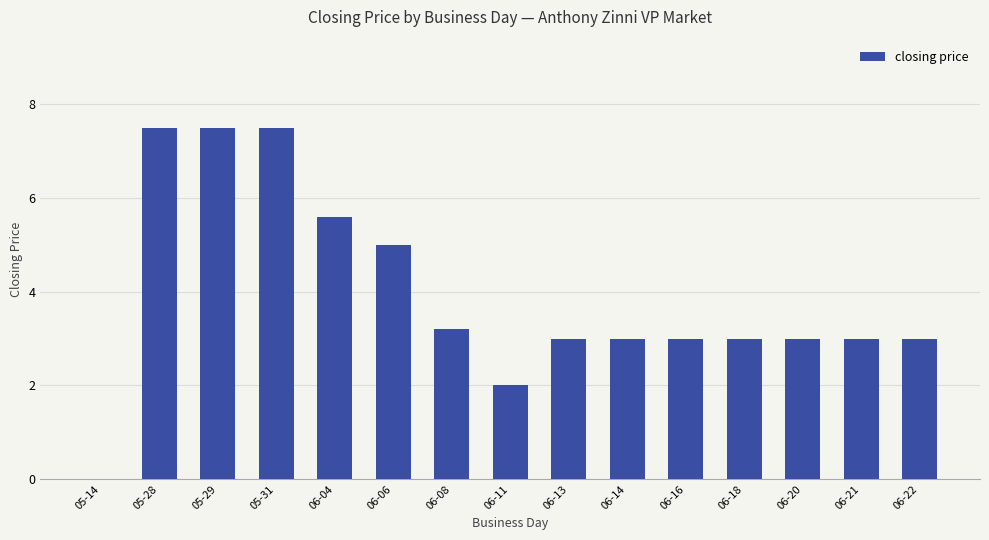

True or false: the data shows 4.5 at 05-31.

False